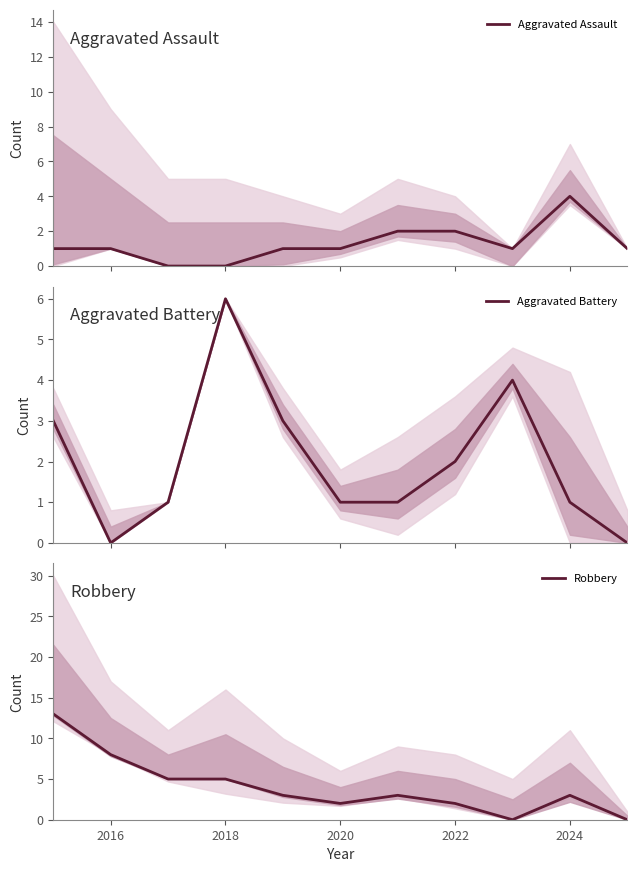

How many lines are shown in the chart?

3